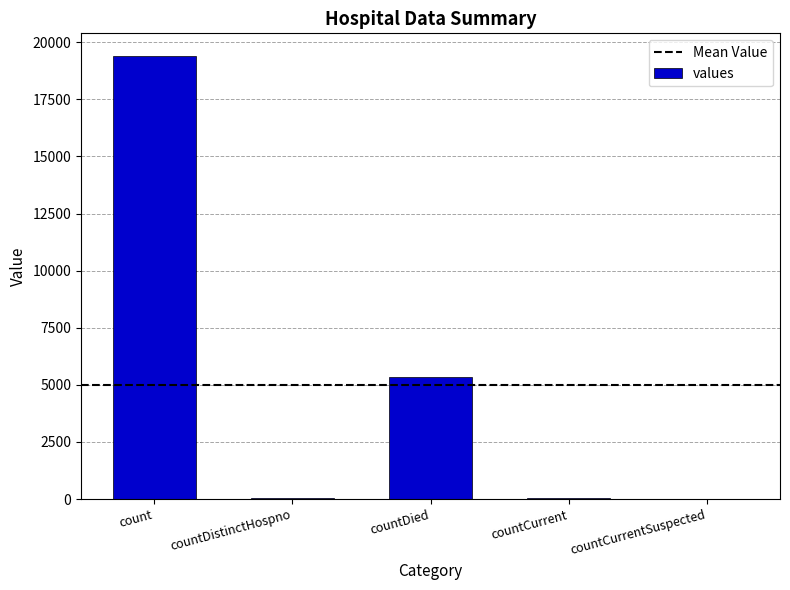

What is the average value?

4975